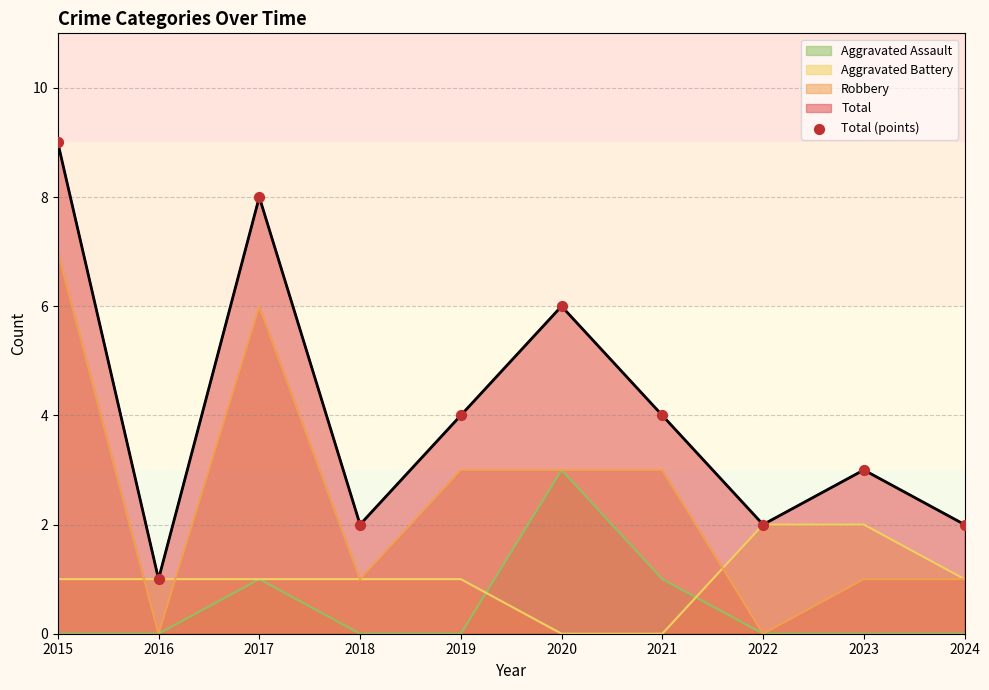

Which has a higher value, 2021 or 2024?

2021